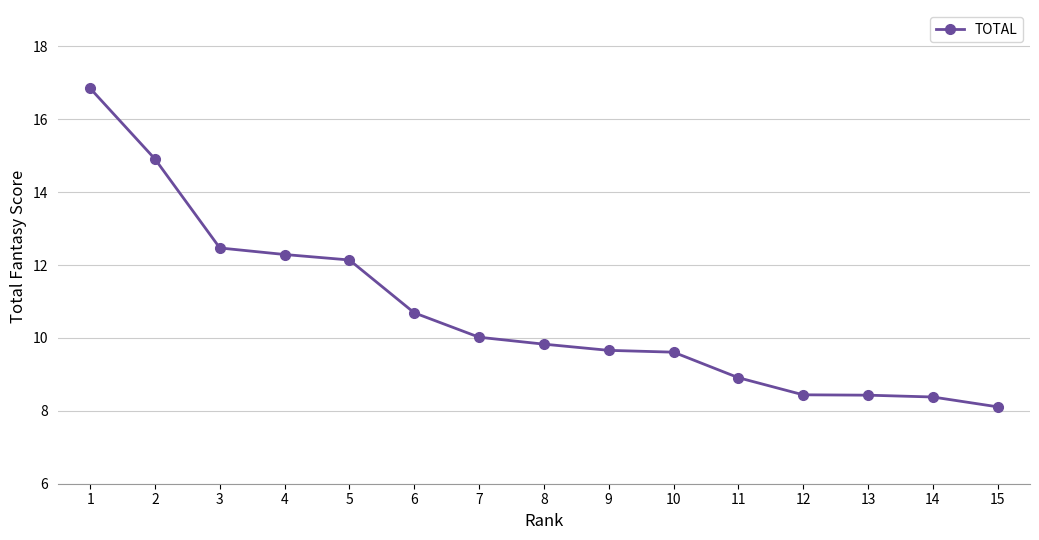

Count the number of data series in this chart.

1